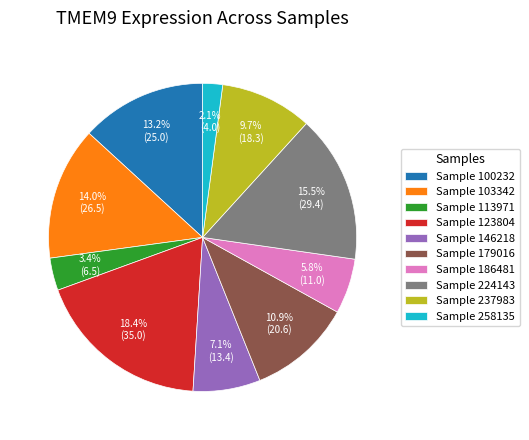

Which slice is the largest?

Sample 123804